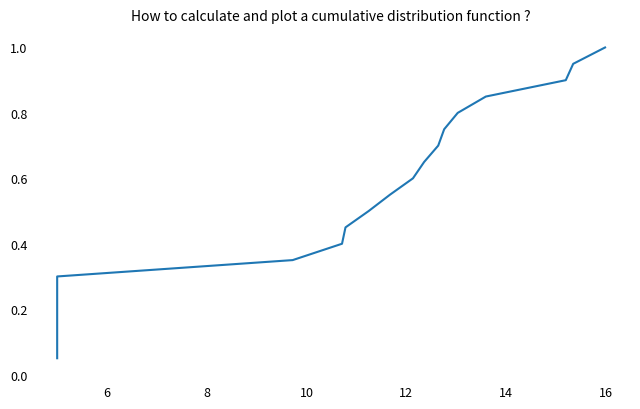

True or false: the data has more than 1 interior local peaks.

False